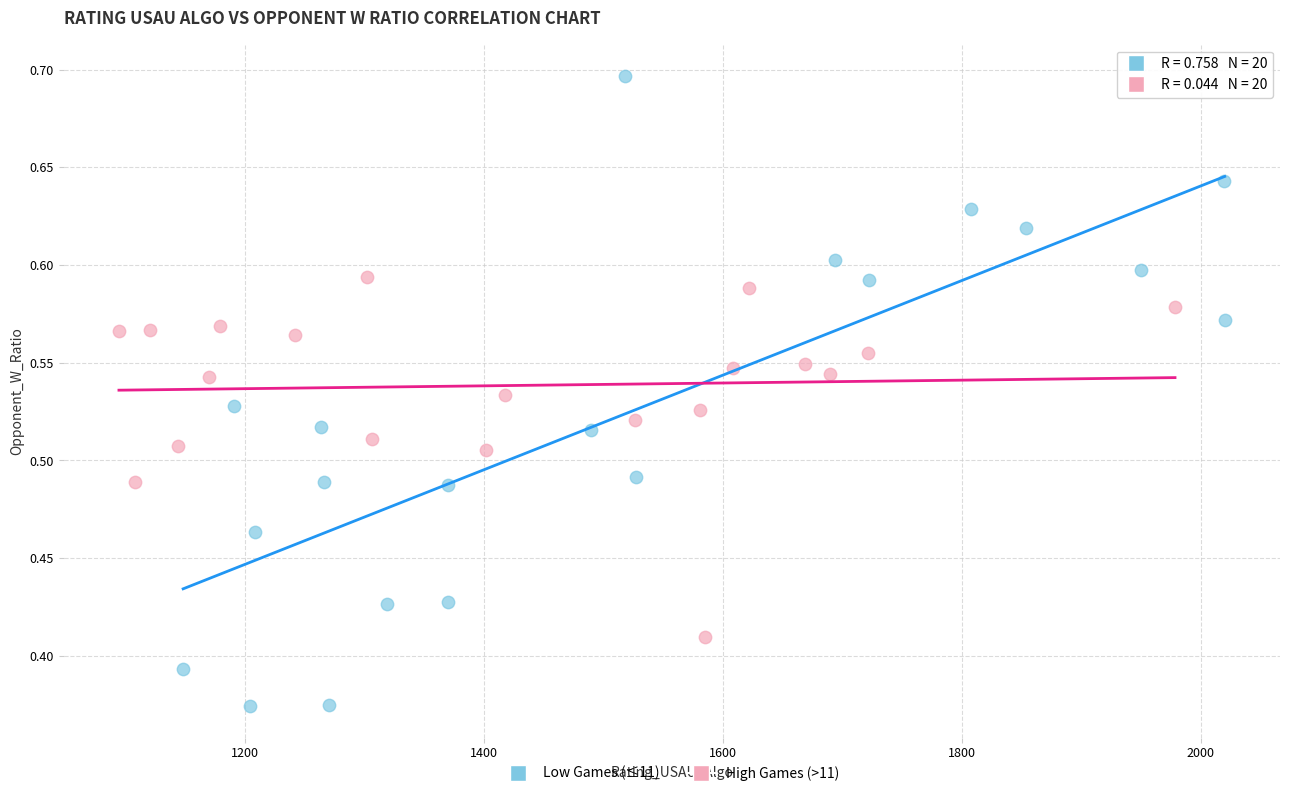

Which series contains the highest Y value?

Low Games (≤11)